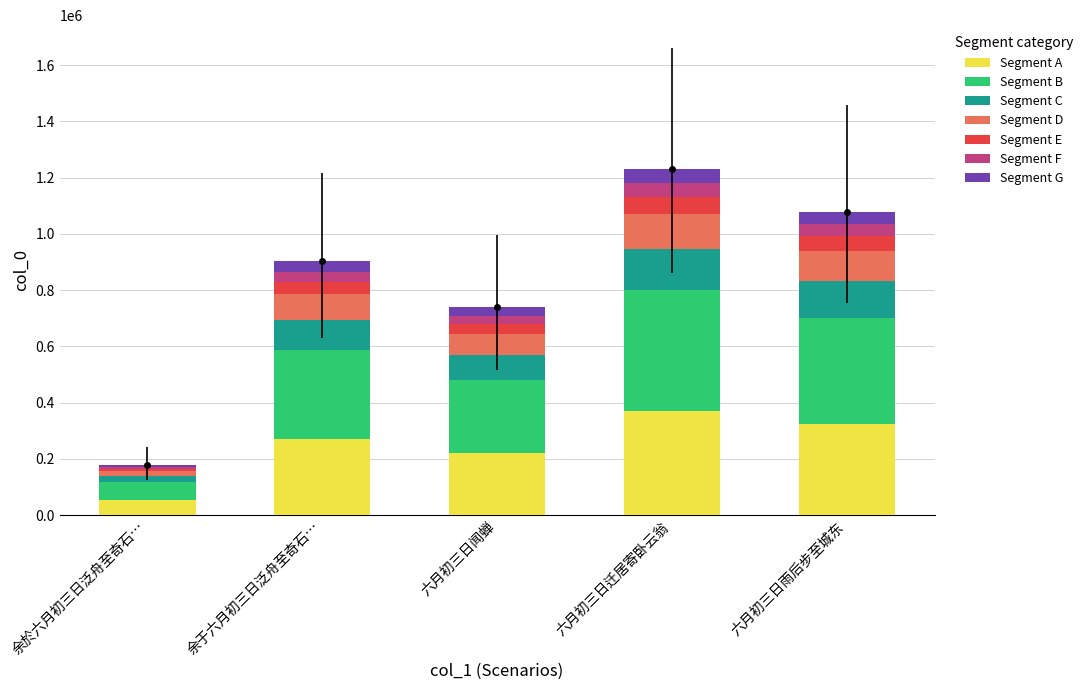

What is the difference between the maximum and minimum values in the Segment A series?

315035.1